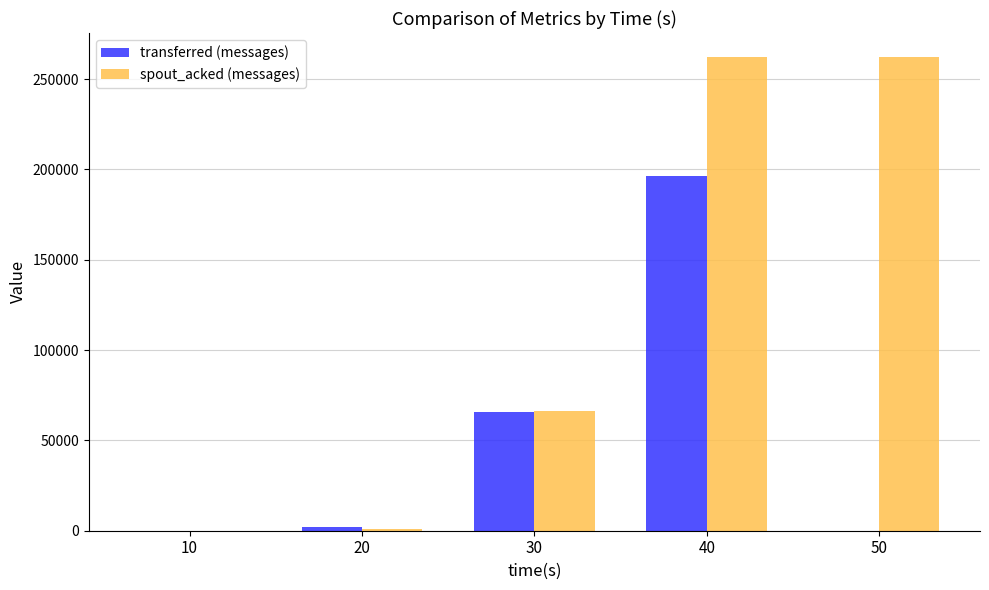

Between 10 and 50, which series saw the biggest shift?

spout_acked (messages)